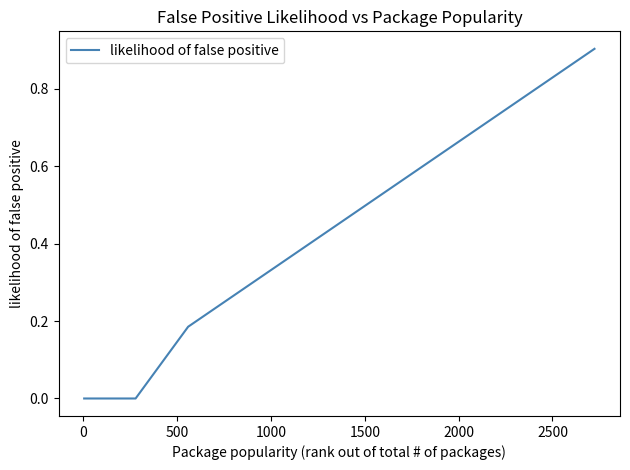

What is the maximum value shown in the chart?

0.9